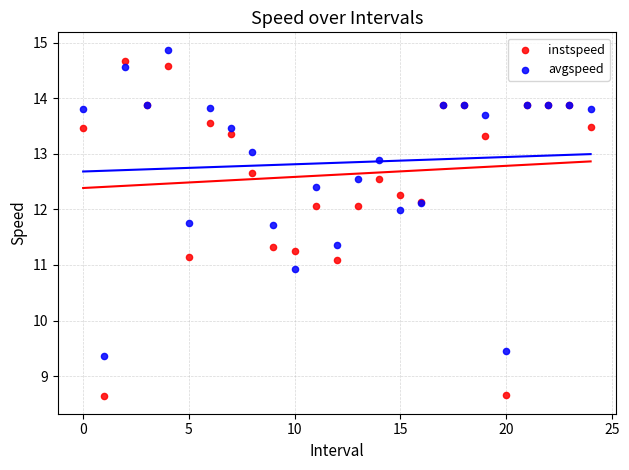

Which series reaches the minimum Y coordinate?

instspeed